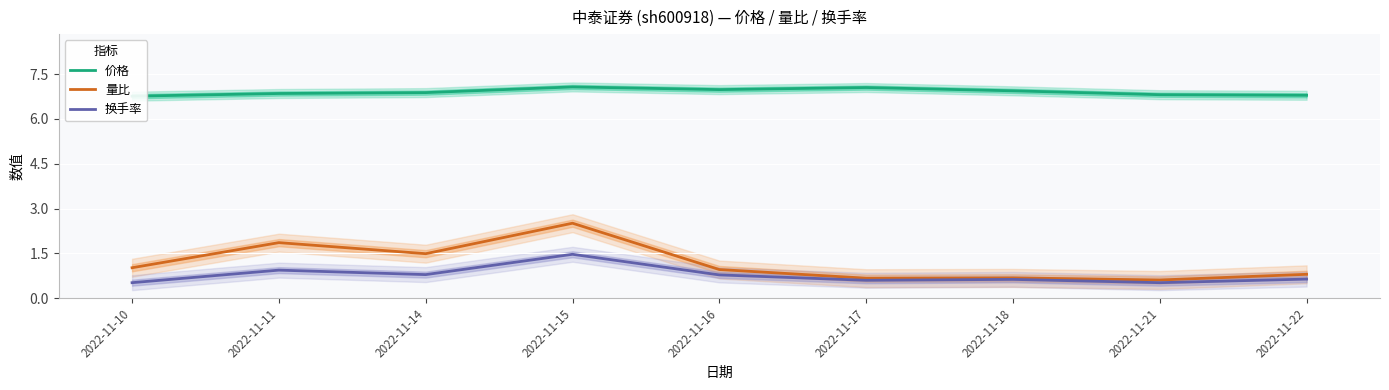

What is the total value across all series at 2022-11-22?

8.2